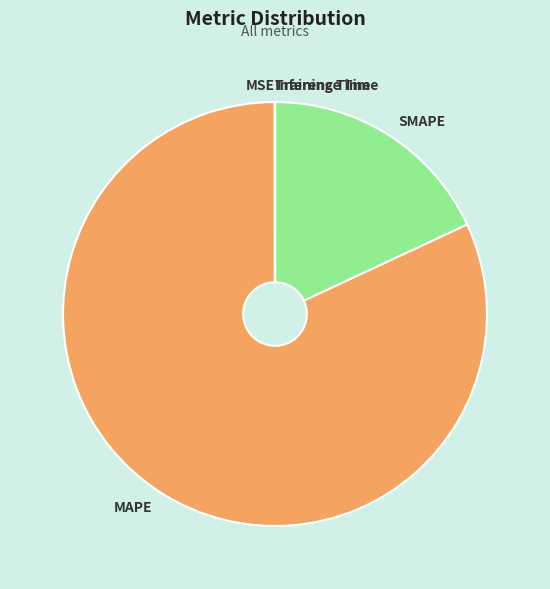

Which category has the biggest portion of the pie?

MAPE